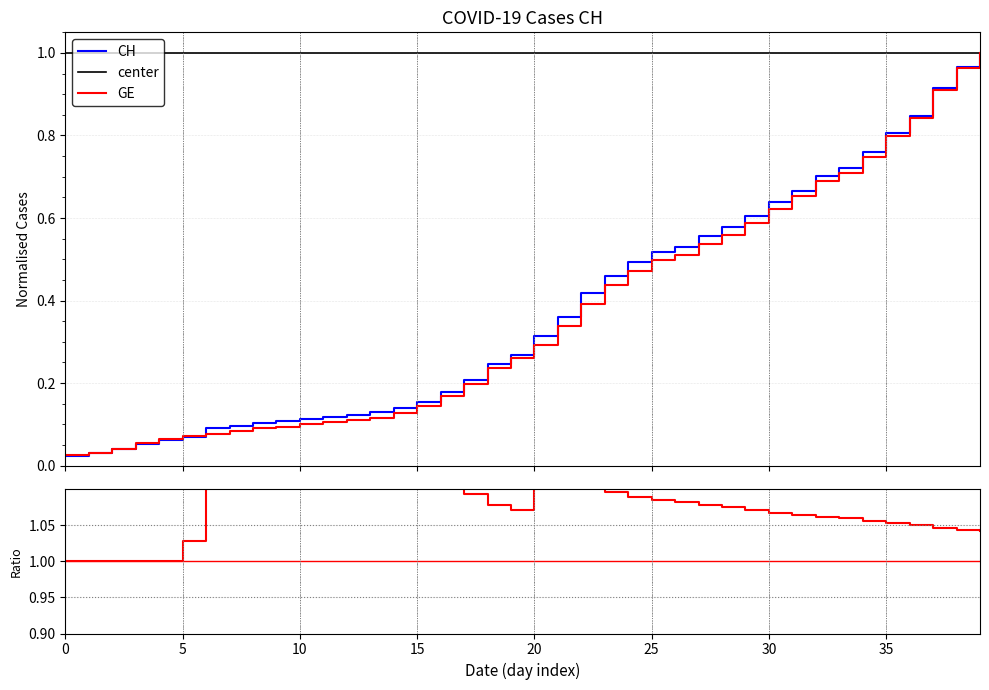

True or false: CH has more than 0 points higher than both neighbors.

False